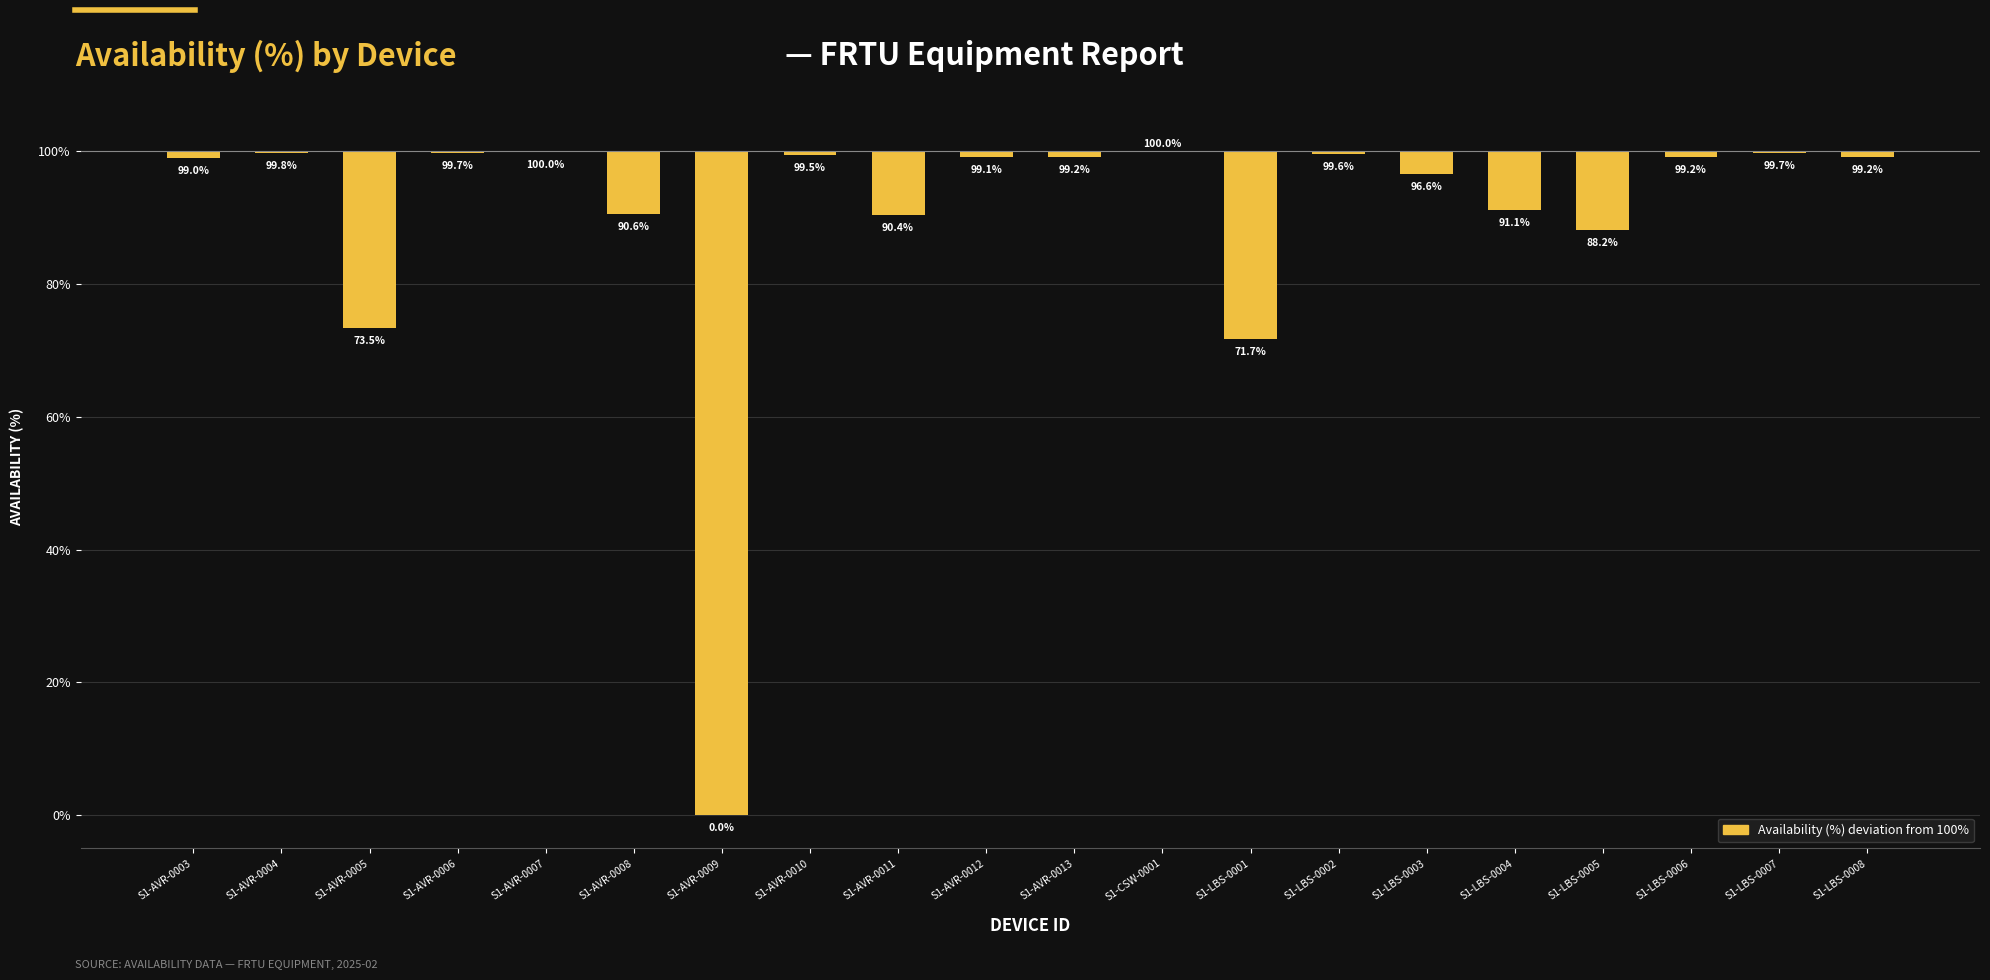

What is the difference between the maximum and minimum values?

100.0